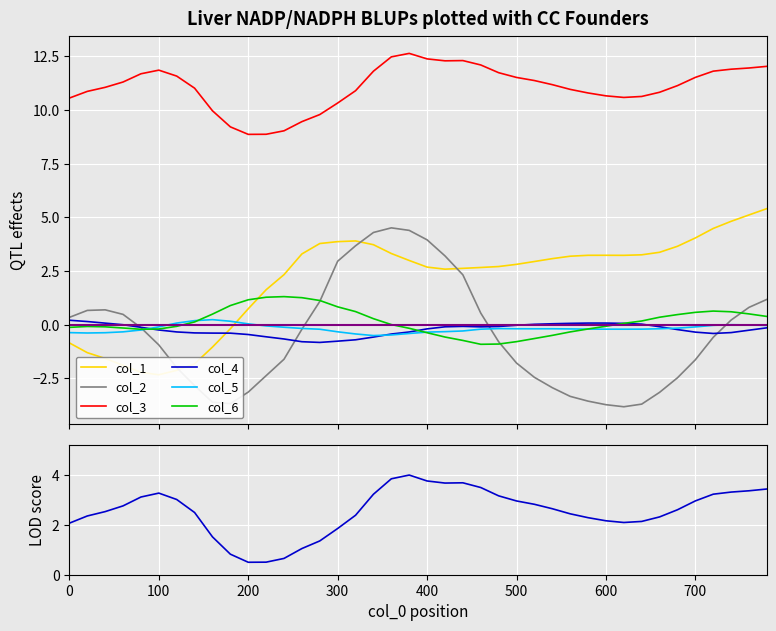

Rank the series by their maximum value, from lowest to highest.

col_4, col_5, col_6, col_2, col_1, col_3